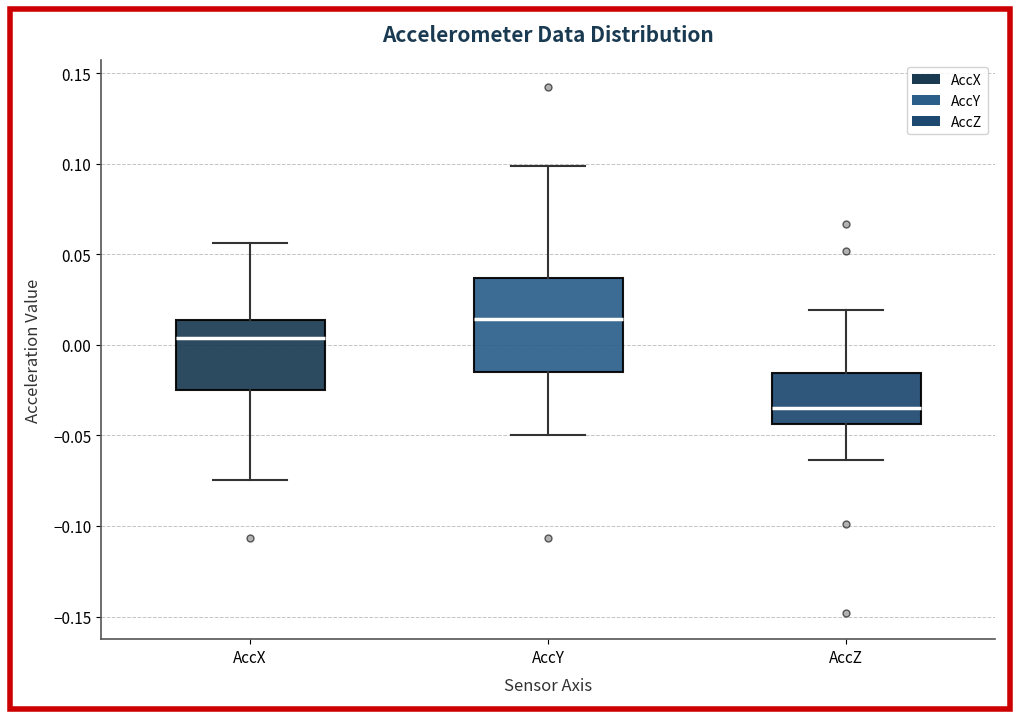

Reading left to right, transcribe this box plot: for each box, give where its median line is, the range the box spans, and where its two whiskers end, as read against the y-axis. The values are not printed on the chart, so give them approximately, as read against the axis.

AccX: median 0.005, box -0.025 to 0.015, whiskers -0.075 to 0.055
AccY: median 0.015, box -0.015 to 0.035, whiskers -0.050 to 0.100
AccZ: median -0.035, box -0.045 to -0.015, whiskers -0.065 to 0.020